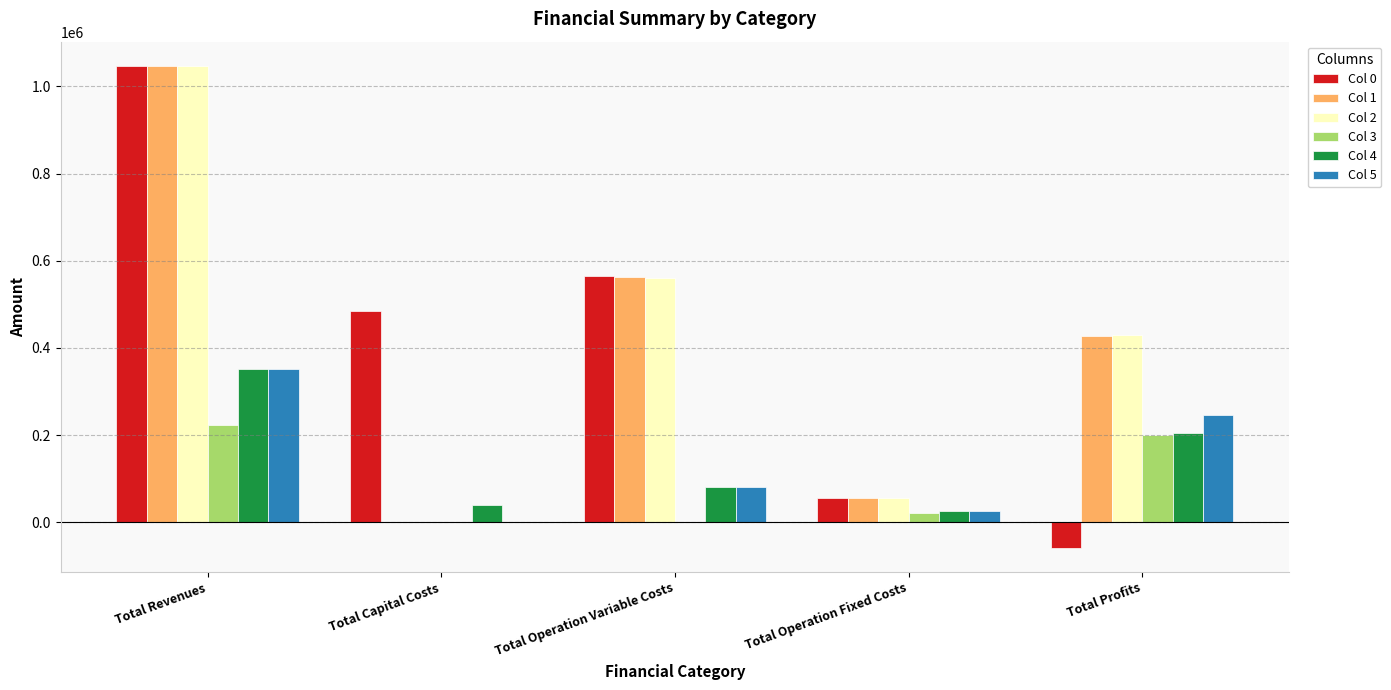

The value of Col 4 at Total Operation Variable Costs is 80724.9. True or false?

True